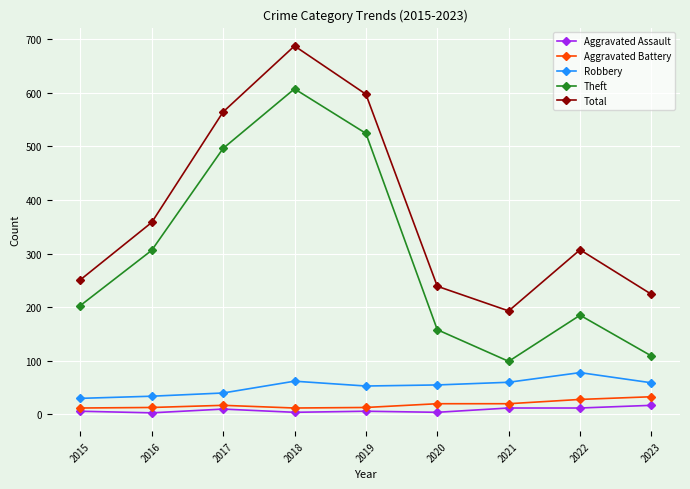

Between 2019 and 2020, which series saw the biggest shift?

Theft